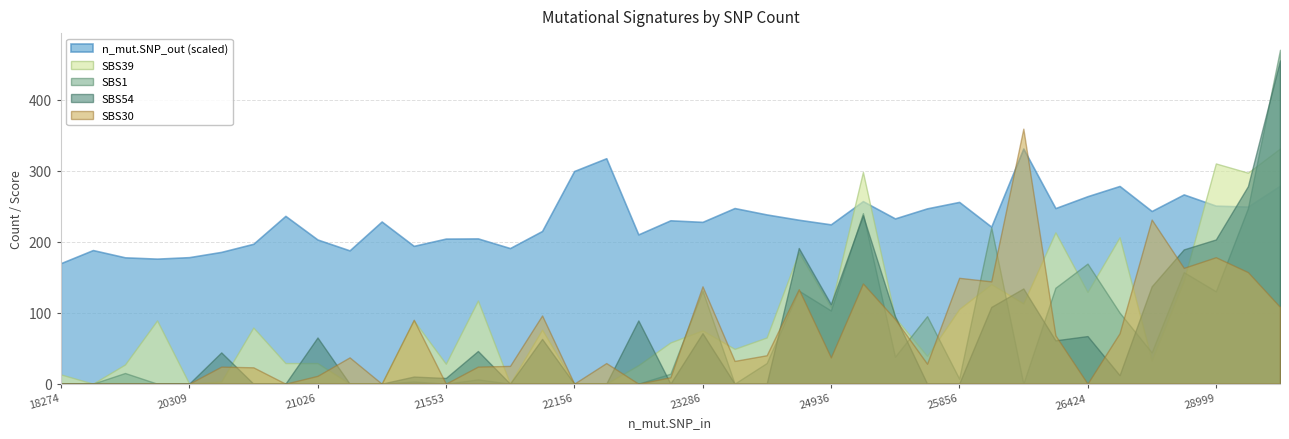

Which series ends up on top after the final intersection of SBS30 and n_mut.SNP_out (scaled)?

n_mut.SNP_out (scaled)